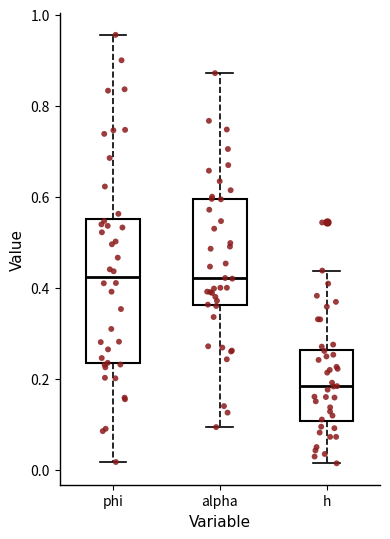

Reading left to right, read every box against the y-axis: the position of its median line, the range the box covers, and the ends of its whiskers. The values are not printed on the chart, so give them approximately, as read against the axis.

phi: median 0.42, box 0.24 to 0.56, whiskers 0.02 to 0.96
alpha: median 0.42, box 0.36 to 0.60, whiskers 0.10 to 0.88
h: median 0.18, box 0.10 to 0.26, whiskers 0.02 to 0.44